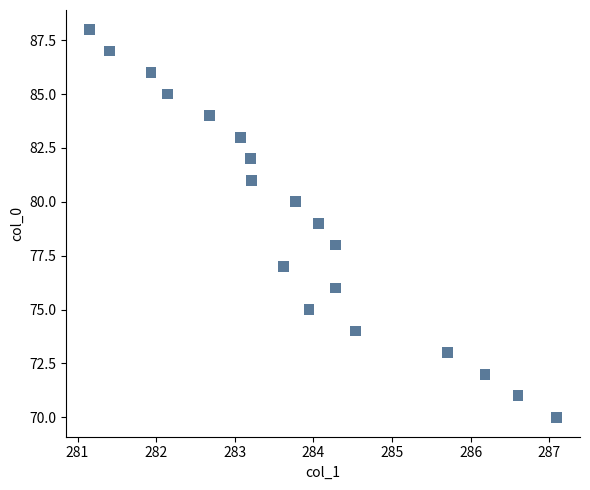

What is the range of Y values (max minus min)?

18